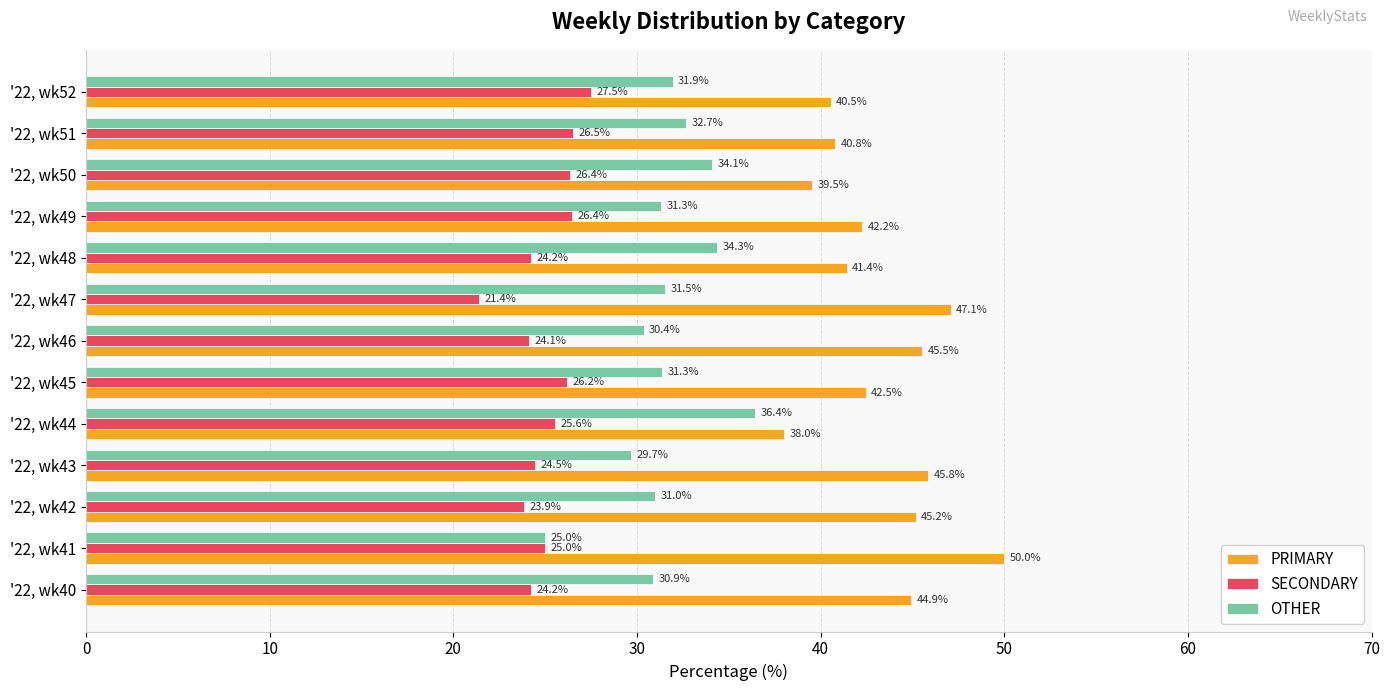

What is the difference between the maximum and second lowest values in the OTHER series?

6.7